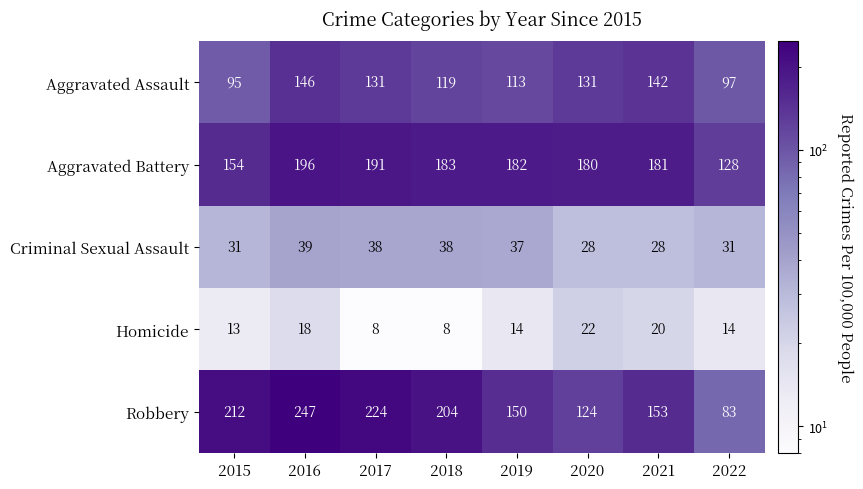

Where does the Homicide series first go above 14?

2016